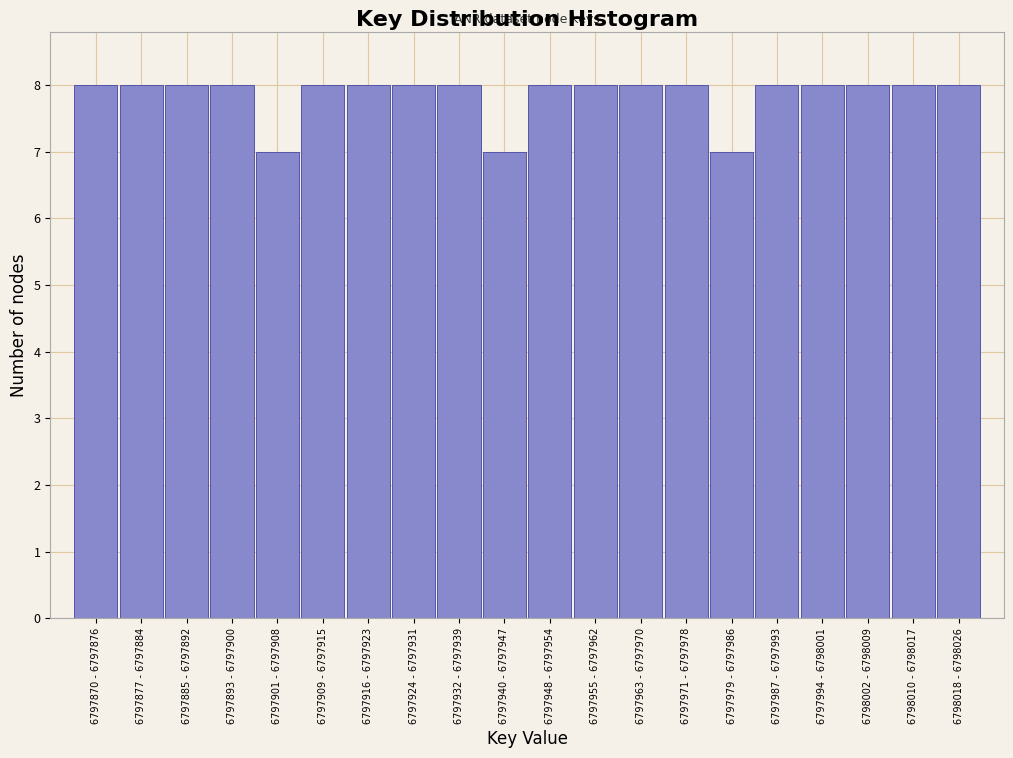

Reading left to right, list all the values displayed in this chart.

8	8	8	8	7	8	8	8	8	7	8	8	8	8	7	8	8	8	8	8